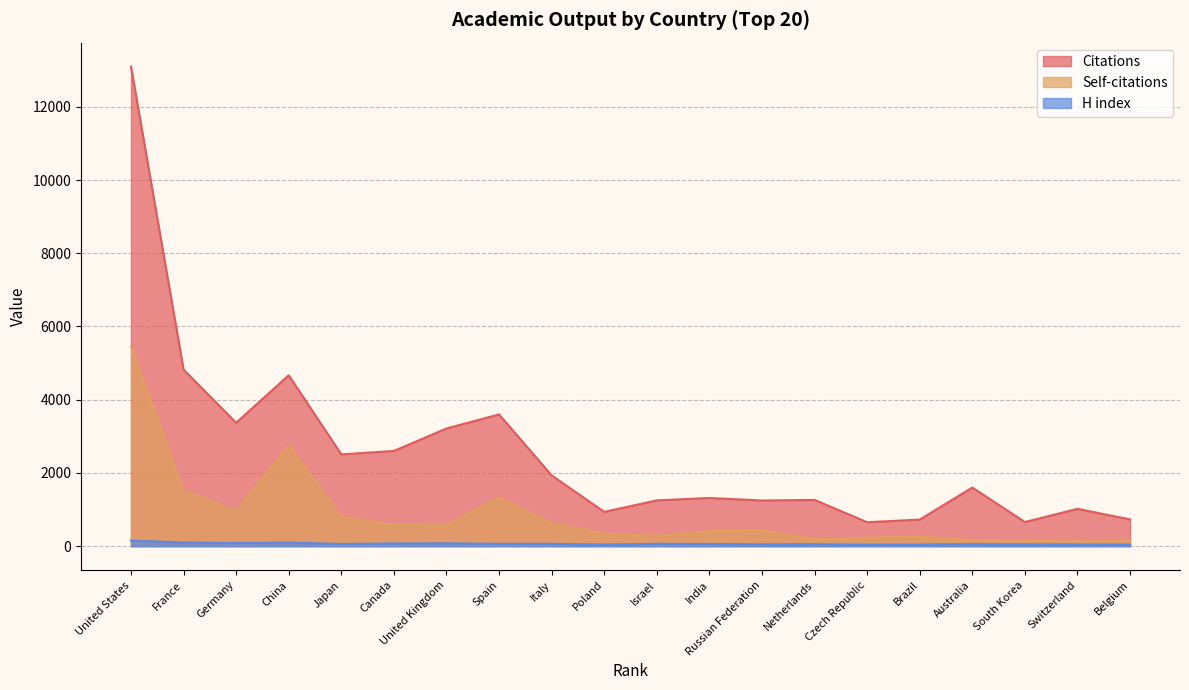

Does the chart have visible grid lines?

Yes